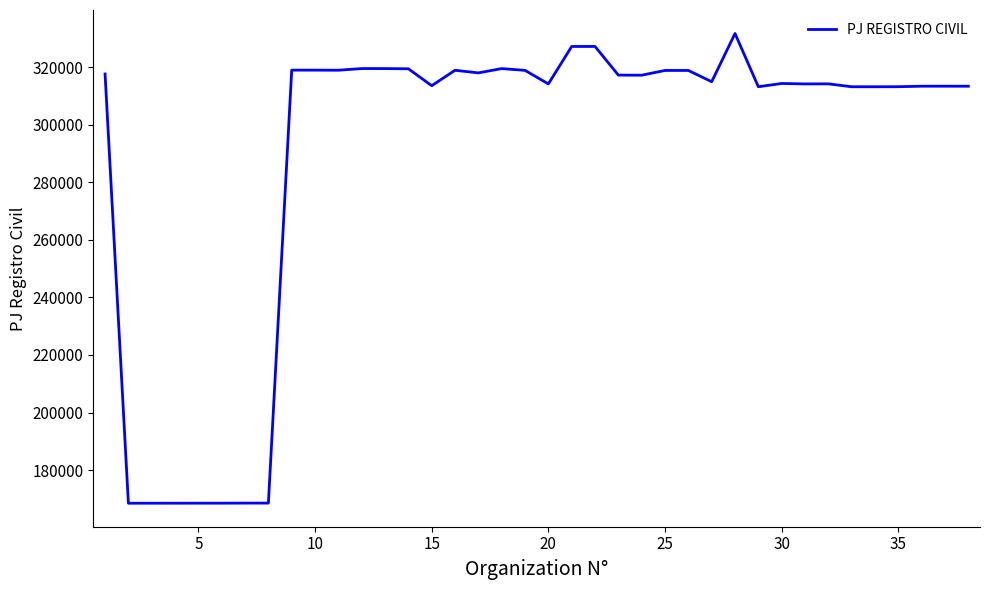

What is the greatest value displayed?

331712